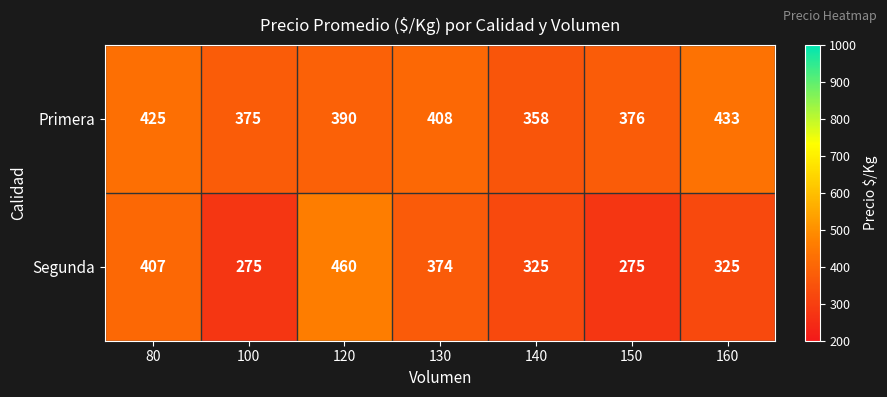

At 160, list the series in order from largest to smallest.

Primera, Segunda